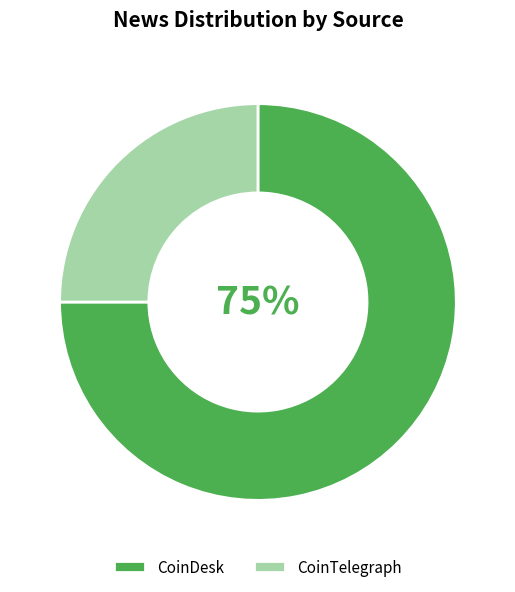

Combined, do CoinTelegraph and CoinDesk account for over 50%?

Yes